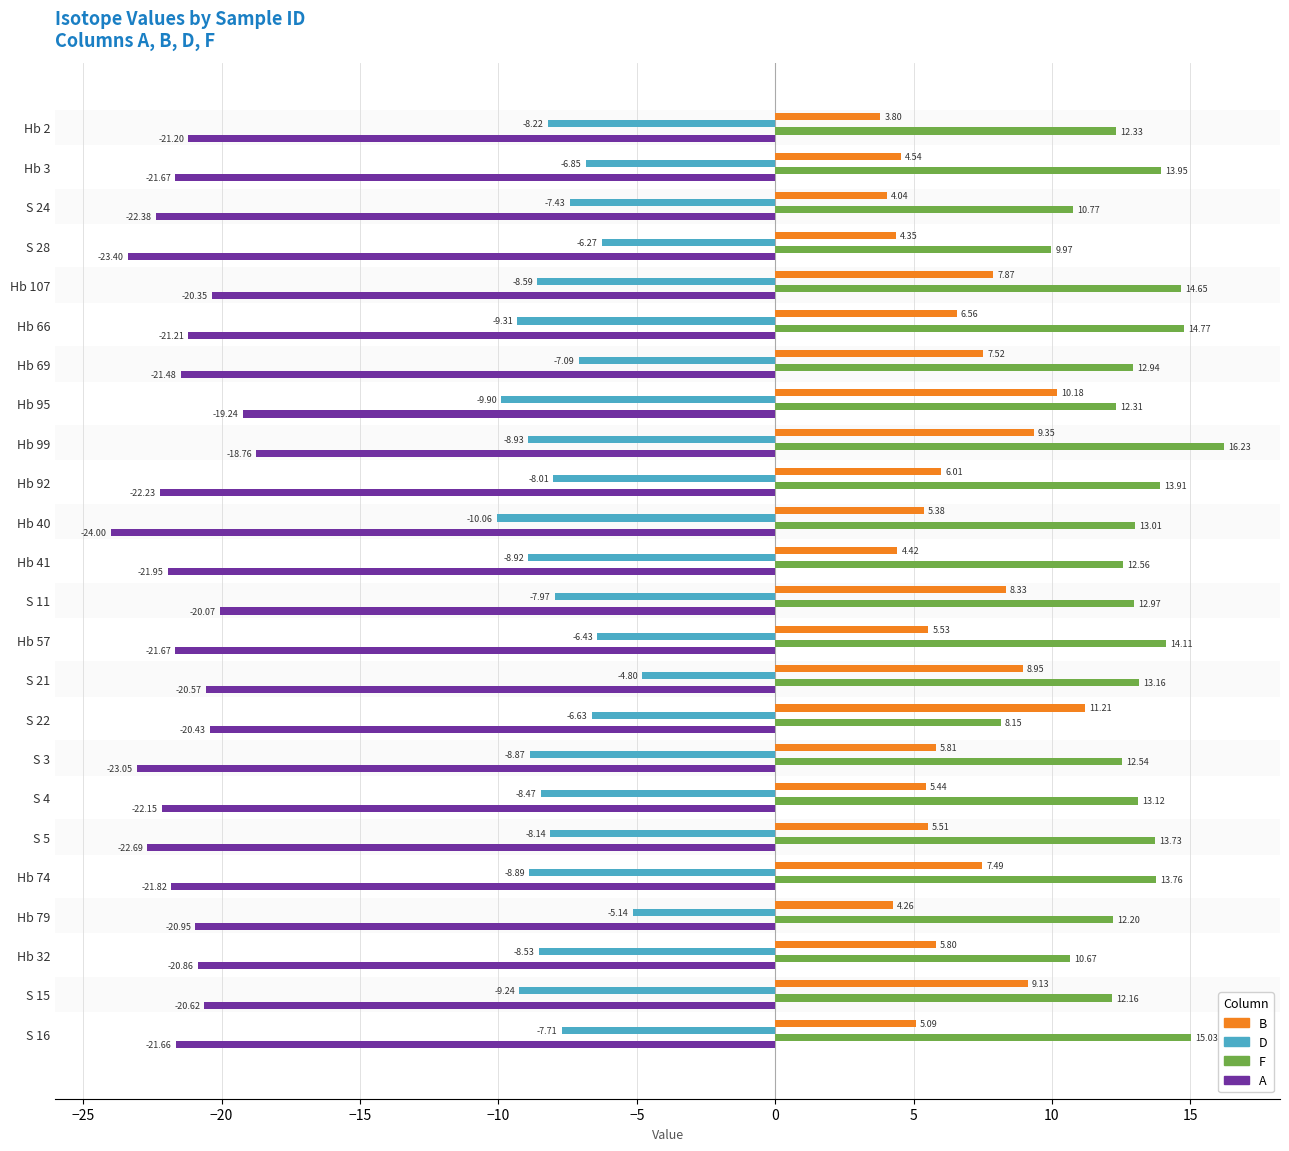

Is the value of D at Hb 69 greater than the value of F at Hb 41?

No